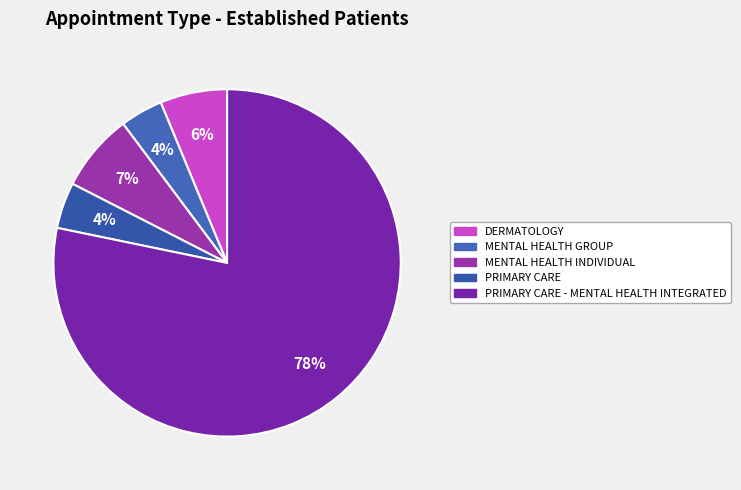

How many segments does this pie chart have?

5